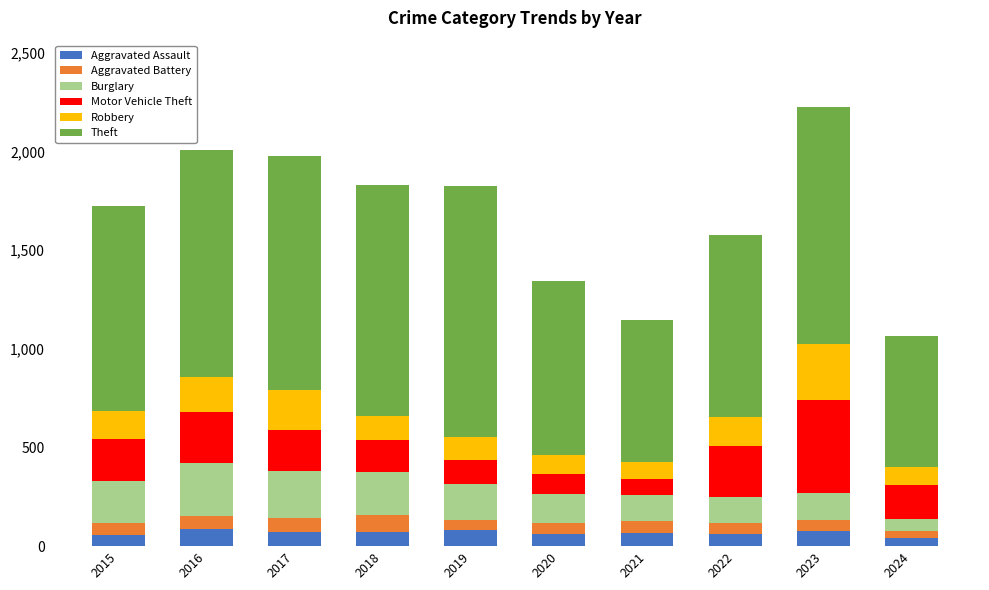

What is the highest value of the Aggravated Assault series?

88